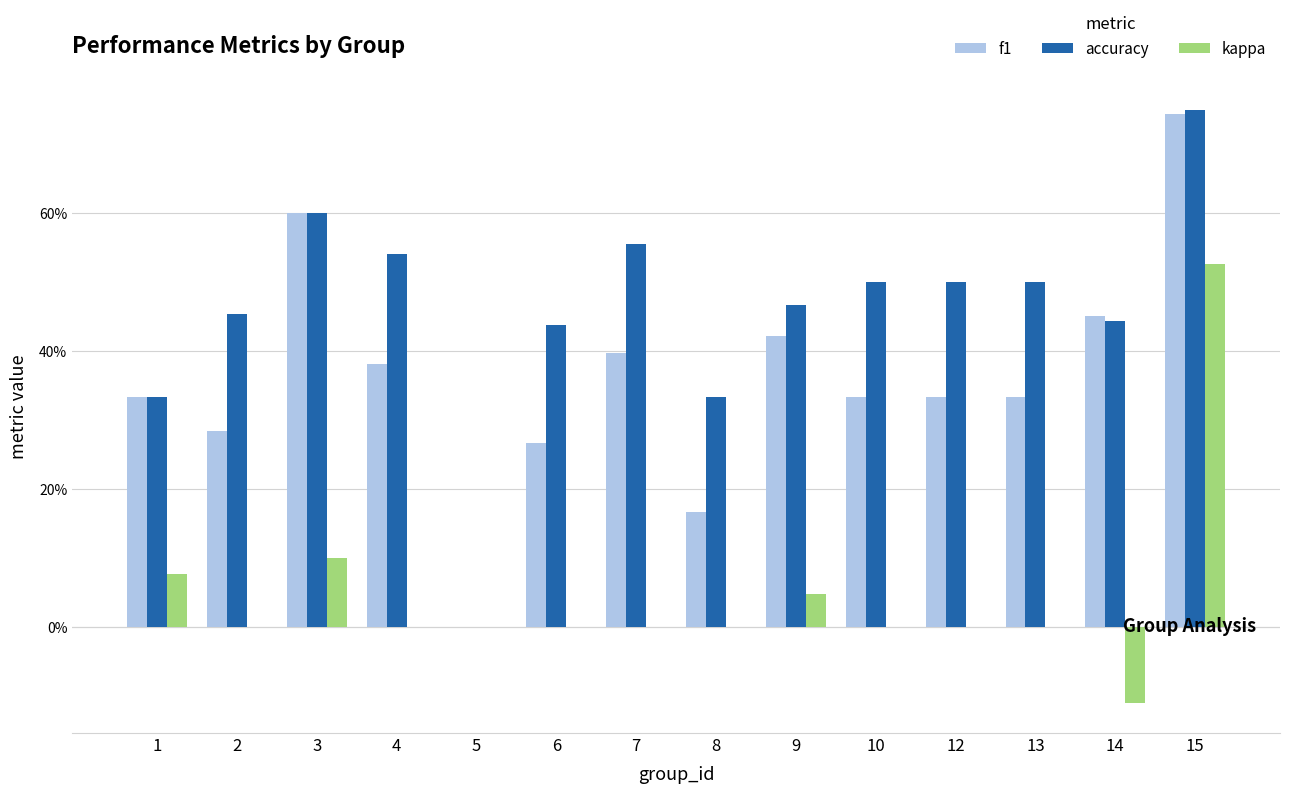

Which series has the largest total across all categories?

accuracy